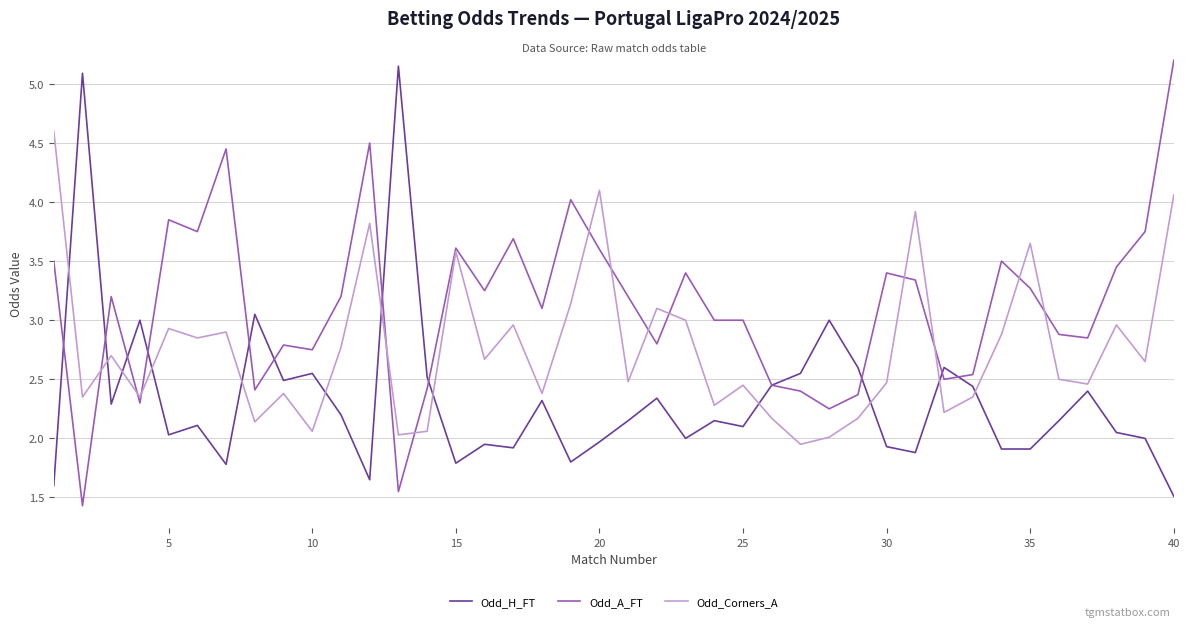

Which series has the largest total across all categories?

Odd_A_FT